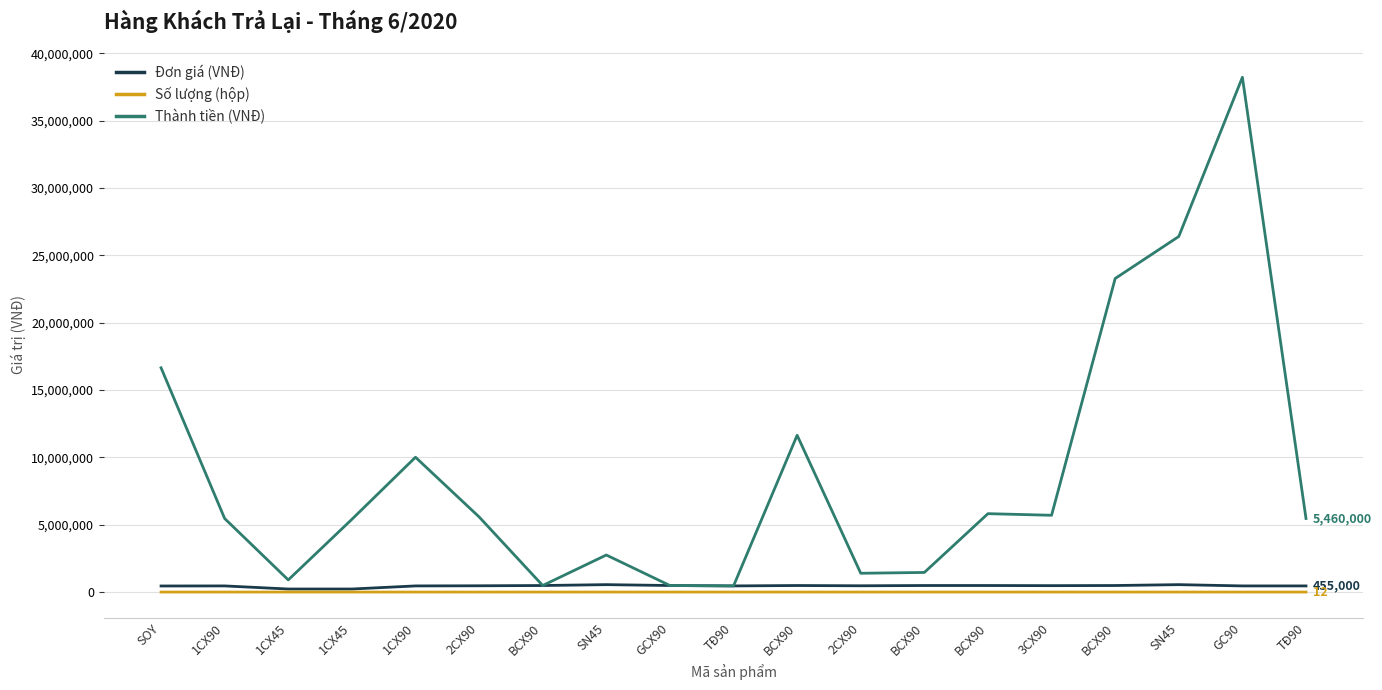

Between SOY and BCX90, which is larger?

BCX90